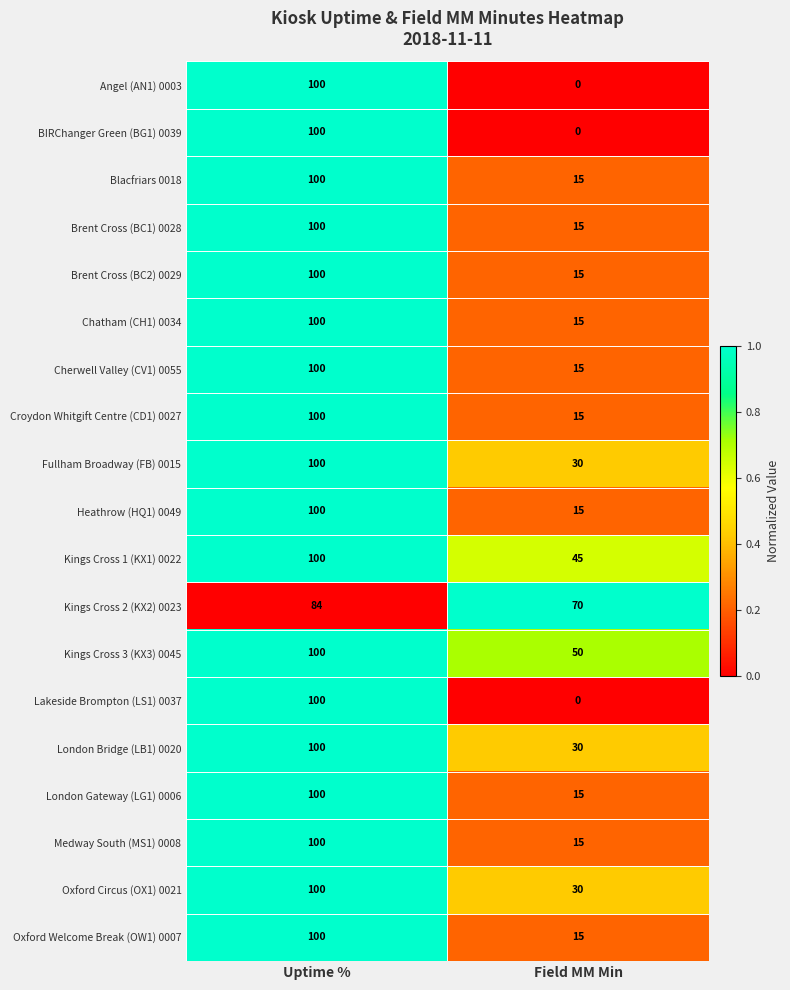

What is the highest value of the Kings Cross 1 (KX1) 0022 series?

100